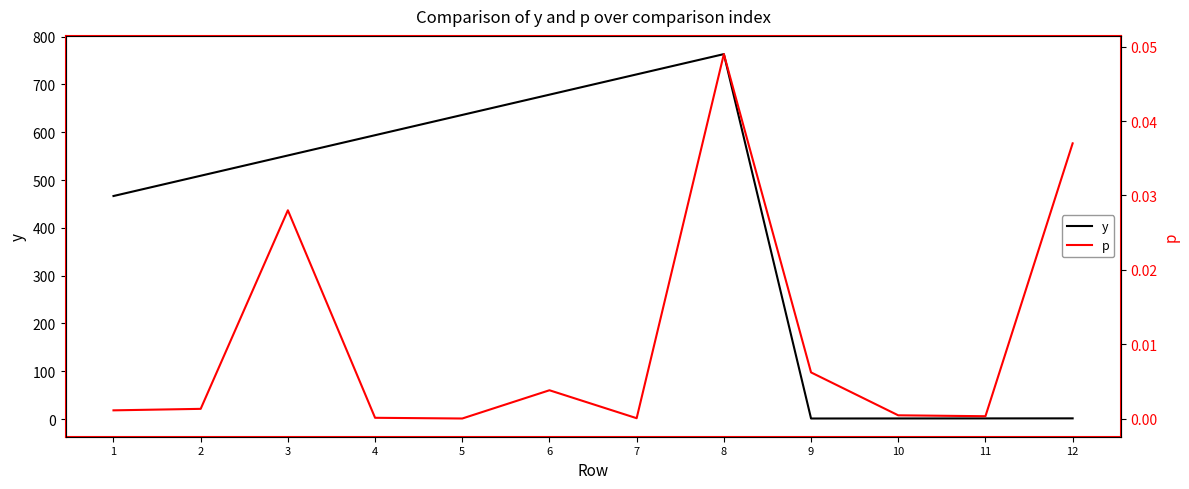

Rank the series at 2 from lowest to highest value.

p, y